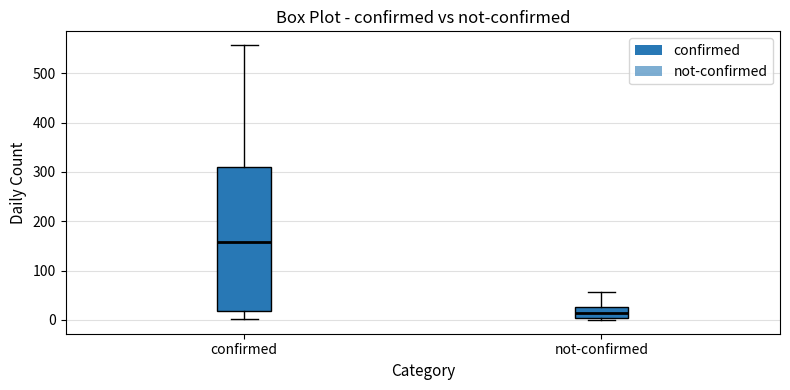

Which box is the tallest, from its lower edge to its upper edge?

confirmed